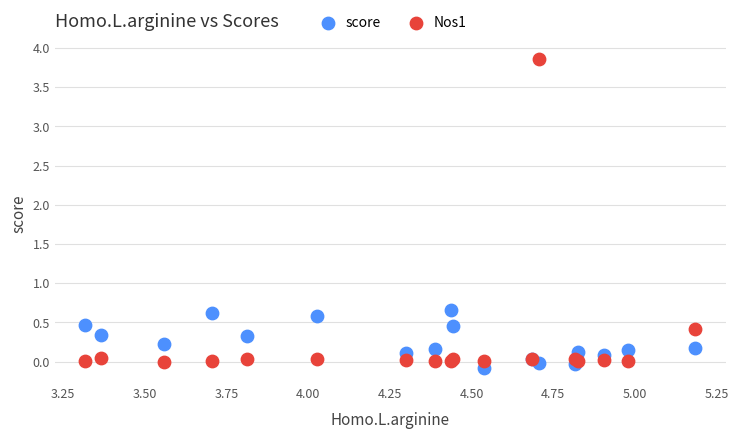

Which series reaches the maximum Y coordinate?

Nos1